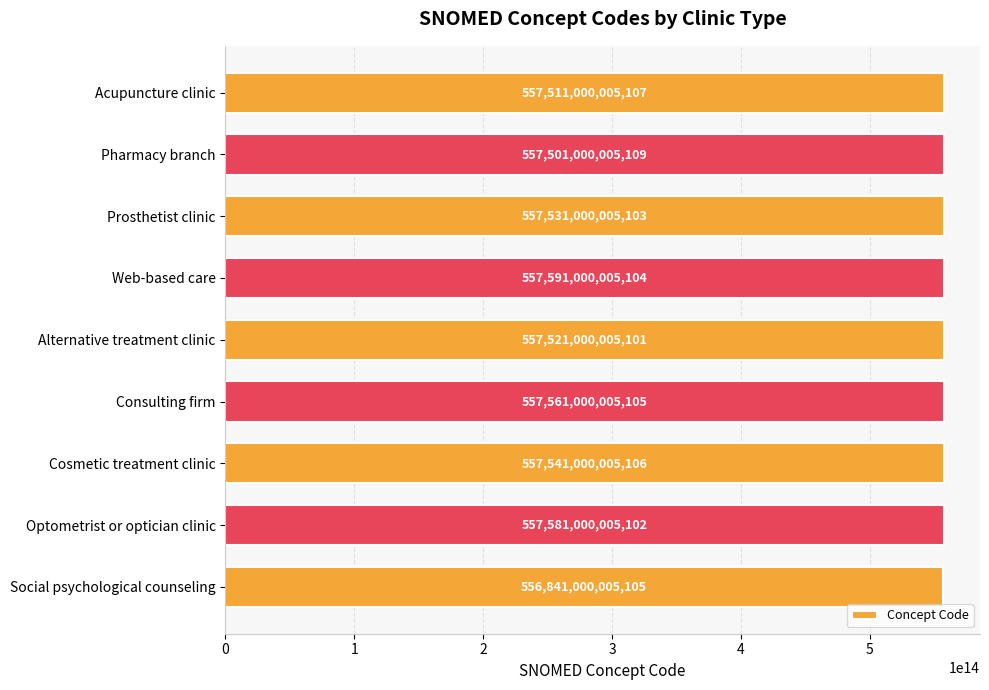

Is it true that the value at Web-based care is 557591000005104?

True